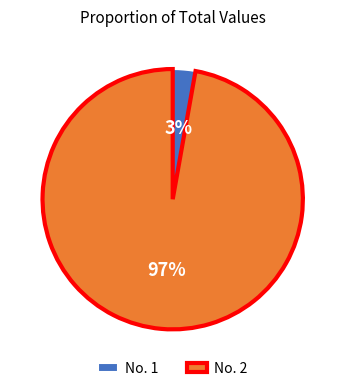

To the nearest percent, what is the difference between the largest and smallest slice percentages?

94%